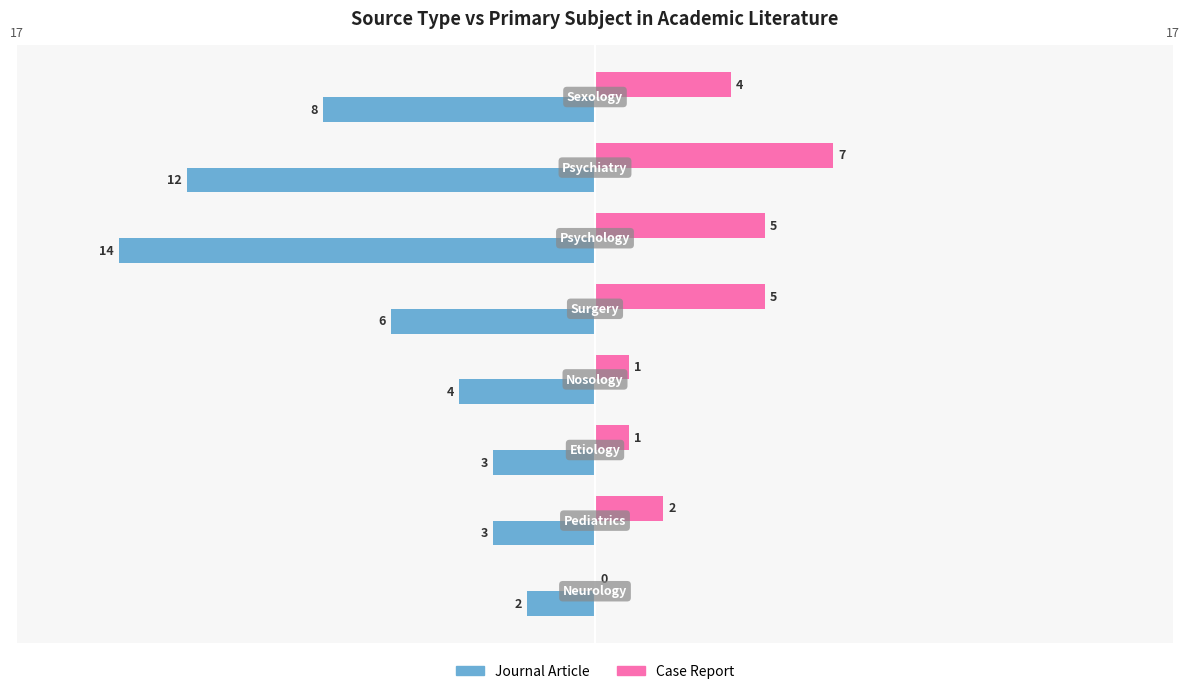

Which series has the largest total across all categories?

Case Report